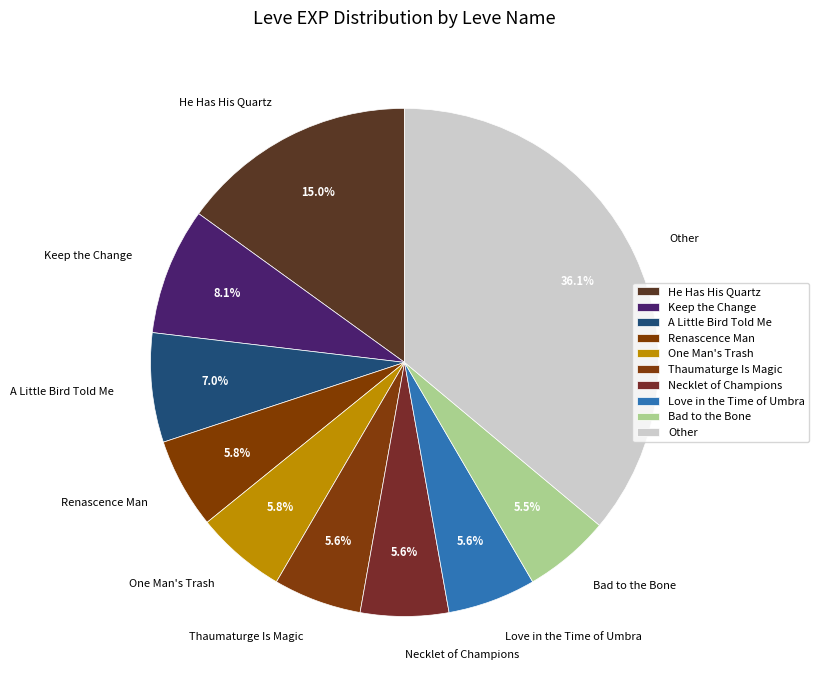

Approximately how many times larger is the value at Bad to the Bone compared to A Little Bird Told Me?

0.8